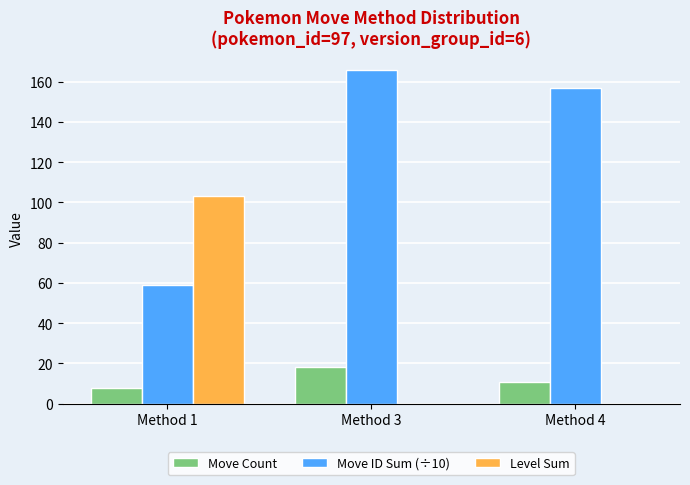

Is it true that Move ID Sum (÷10) equals 246 at Method 4?

False